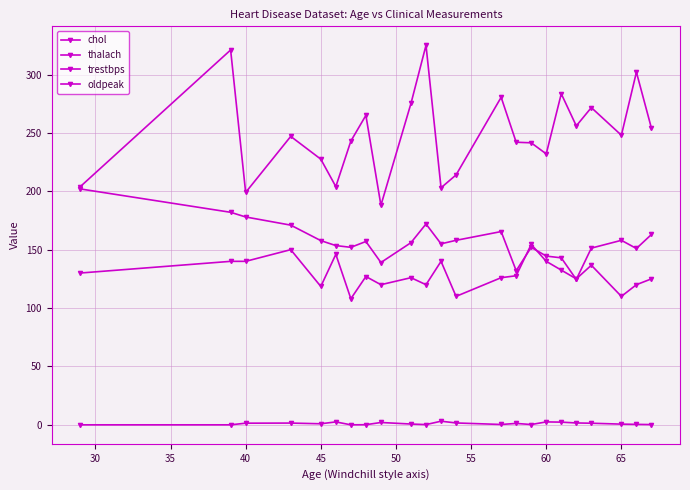

Count the number of data series in this chart.

4